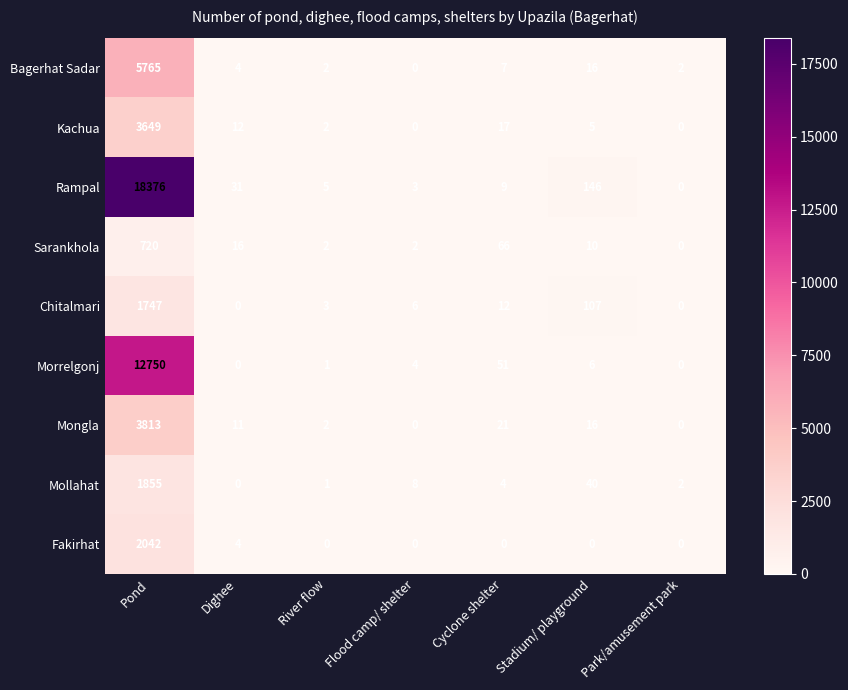

The Chitalmari series shows 1747 at Pond. True or false?

True